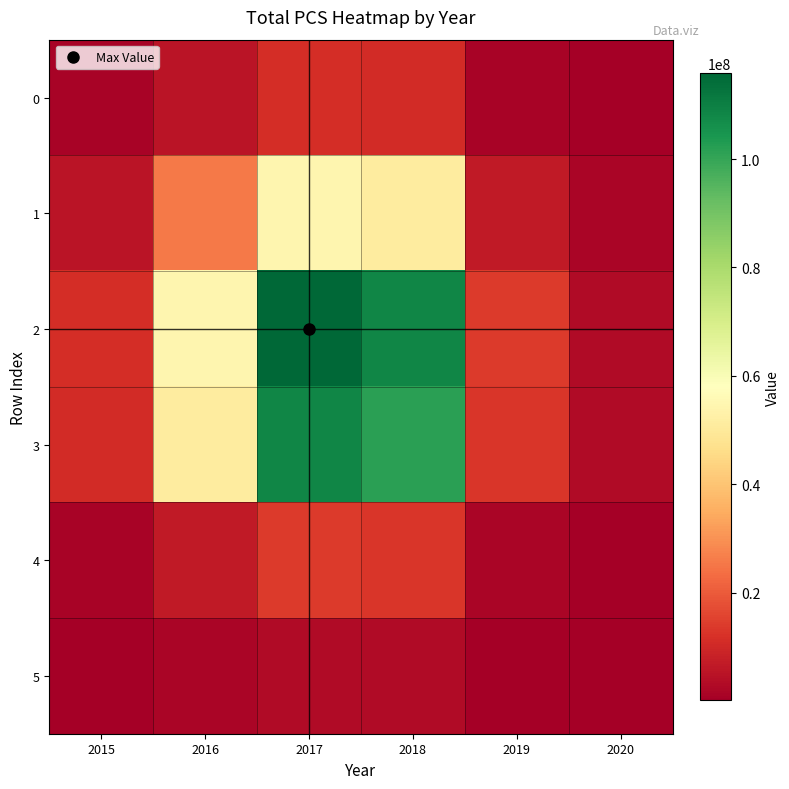

Which category has the lowest value across all series?

2020